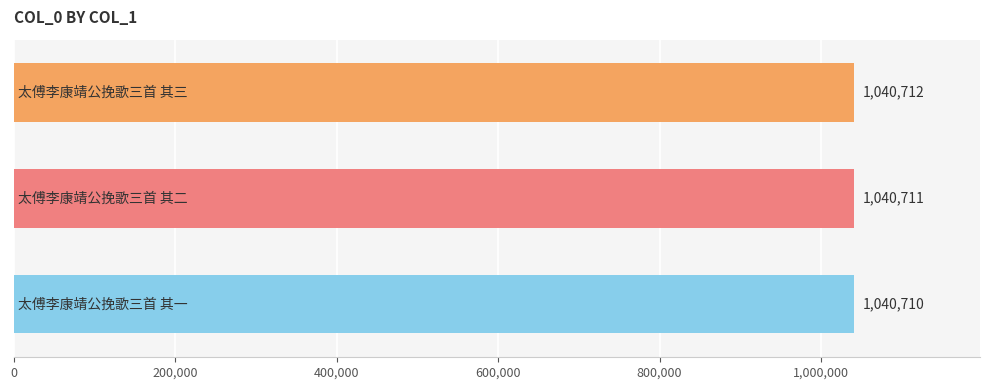

What is the average value?

1040711